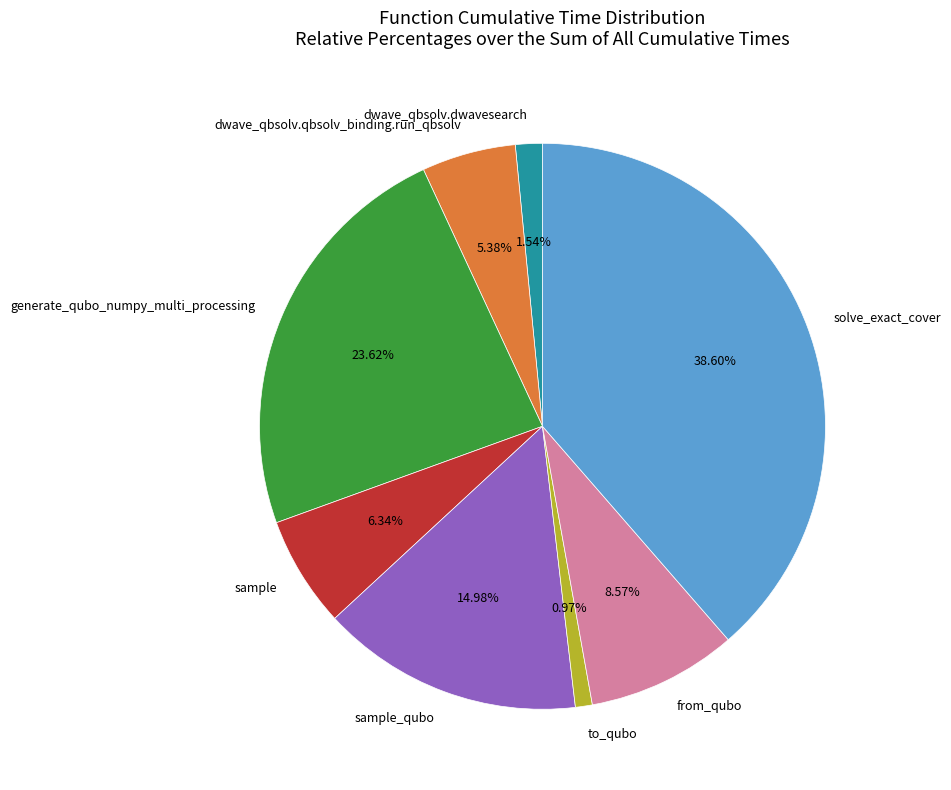

How many segments does this pie chart have?

8